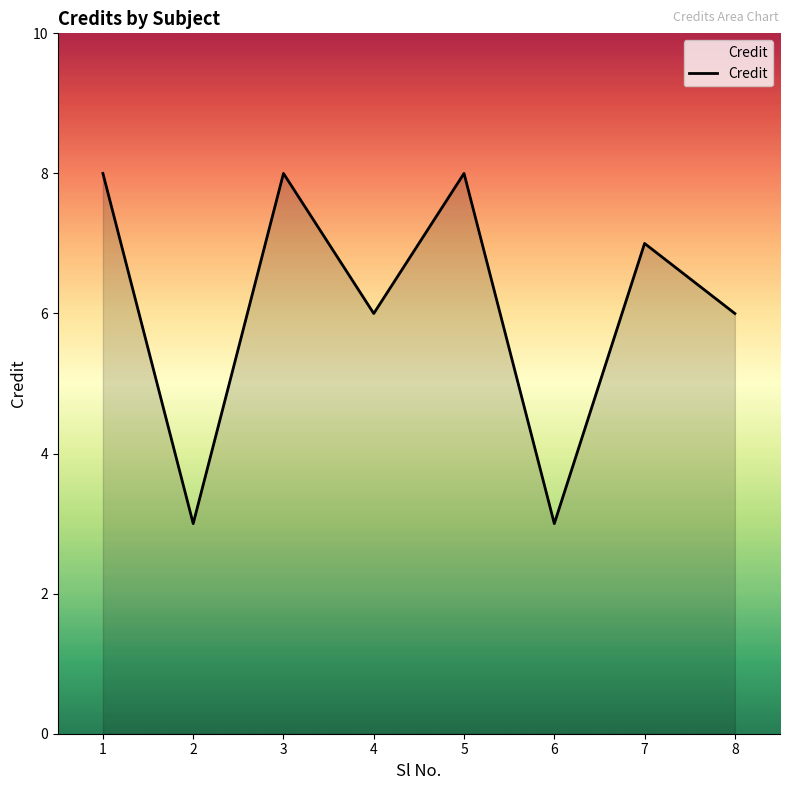

What is the smallest value displayed?

3